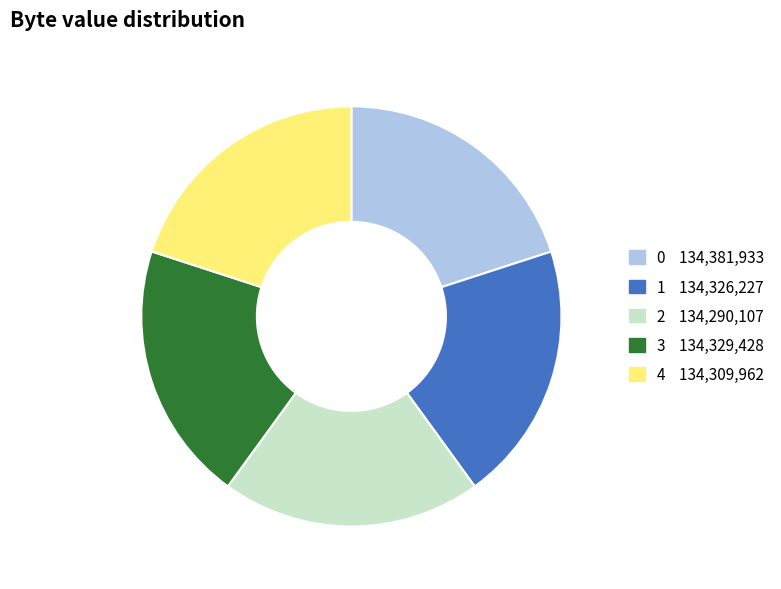

Do 1 and 0 together represent more than half of the pie?

No